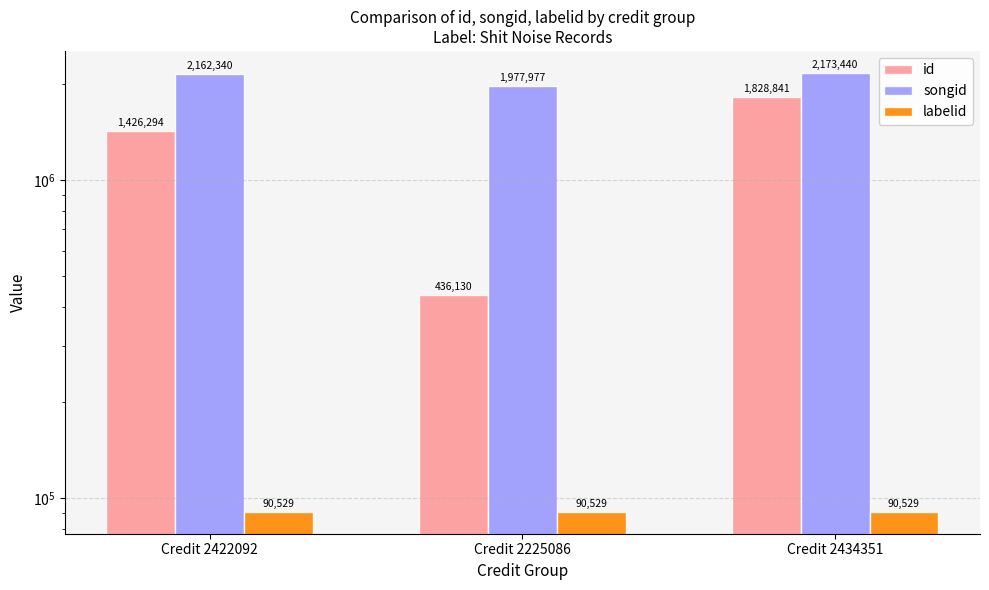

How many distinct data groups are displayed?

3